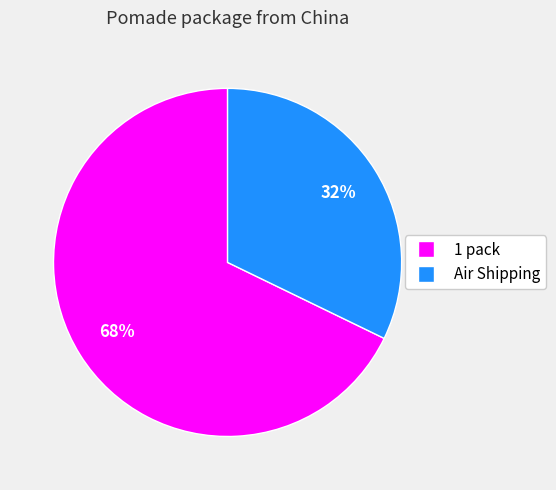

What is the smallest slice in the pie chart?

Air Shipping